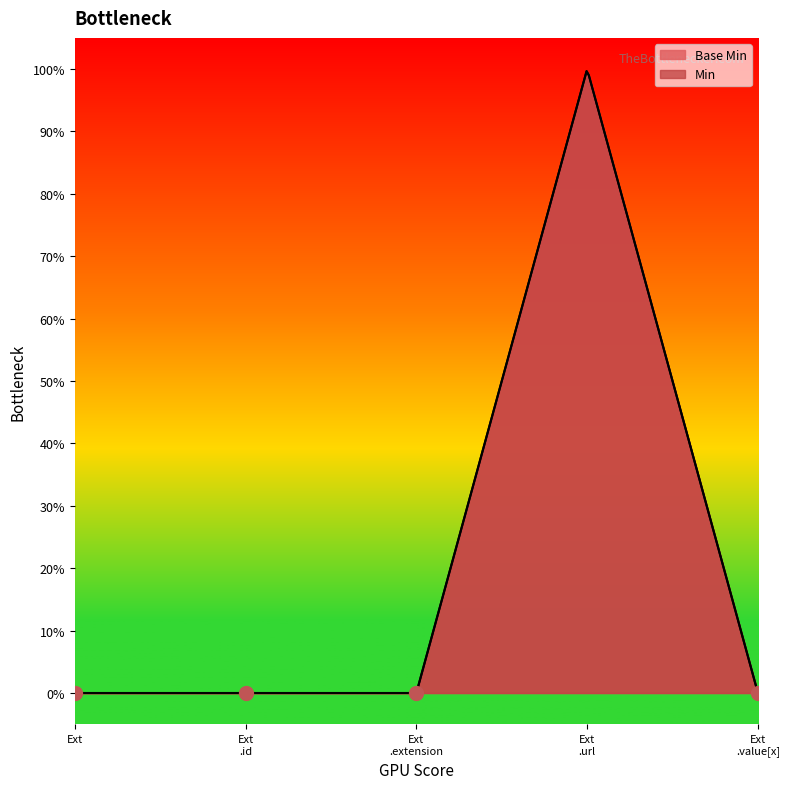

Reading right to left, list all the values displayed in this chart.

0	1	0	0	0